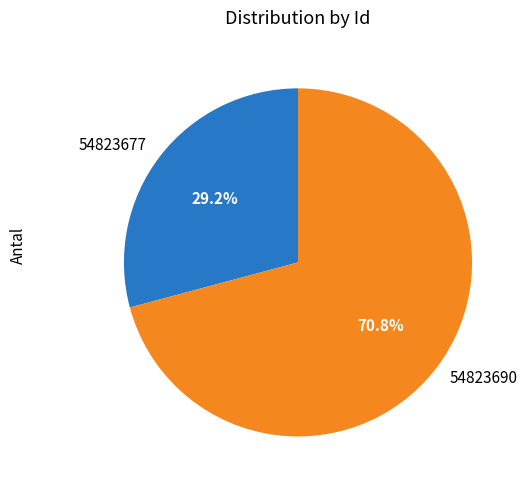

Combined, do 54823677 and 54823690 account for over 50%?

Yes